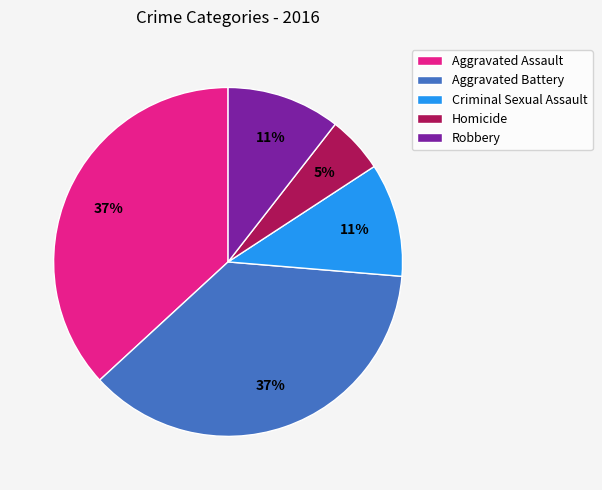

True or false: Homicide accounts for 1% of the total.

False